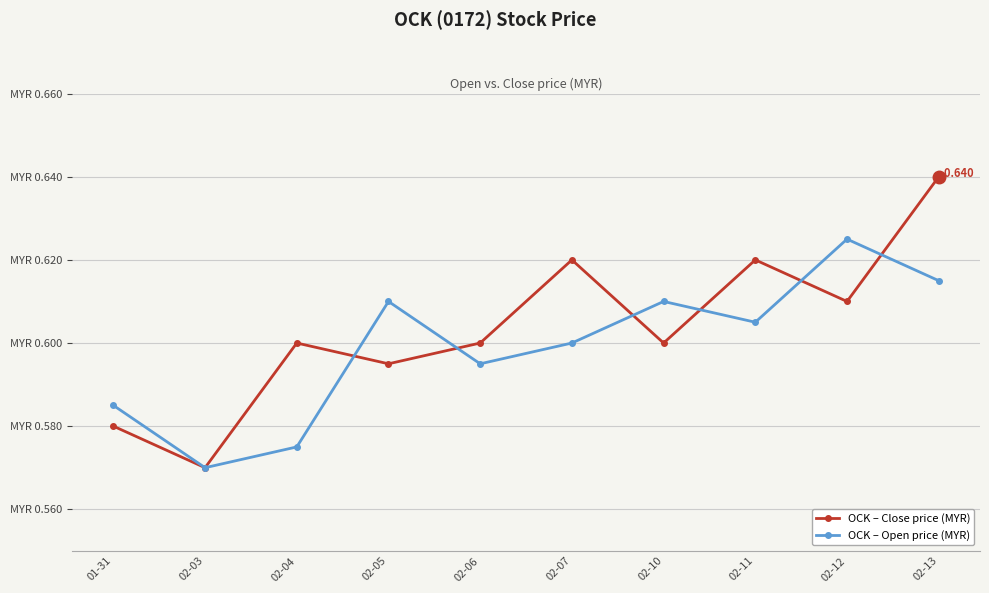

Does the chart have visible grid lines?

Yes